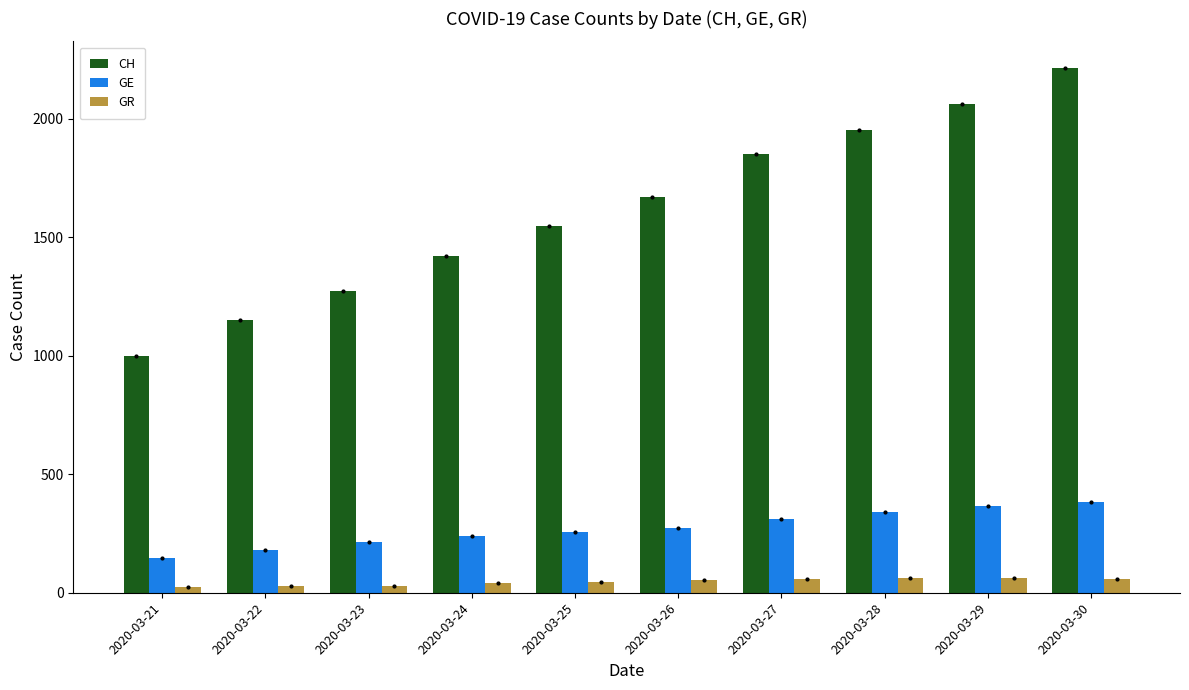

List the series in order of their peak value, lowest first.

GR, GE, CH